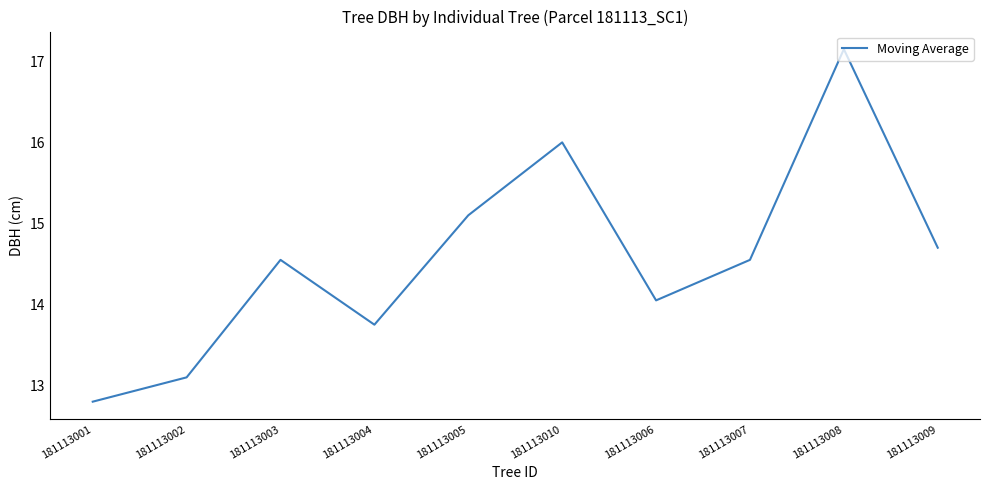

What is the difference between the values at 181113004 and 181113003?

0.8